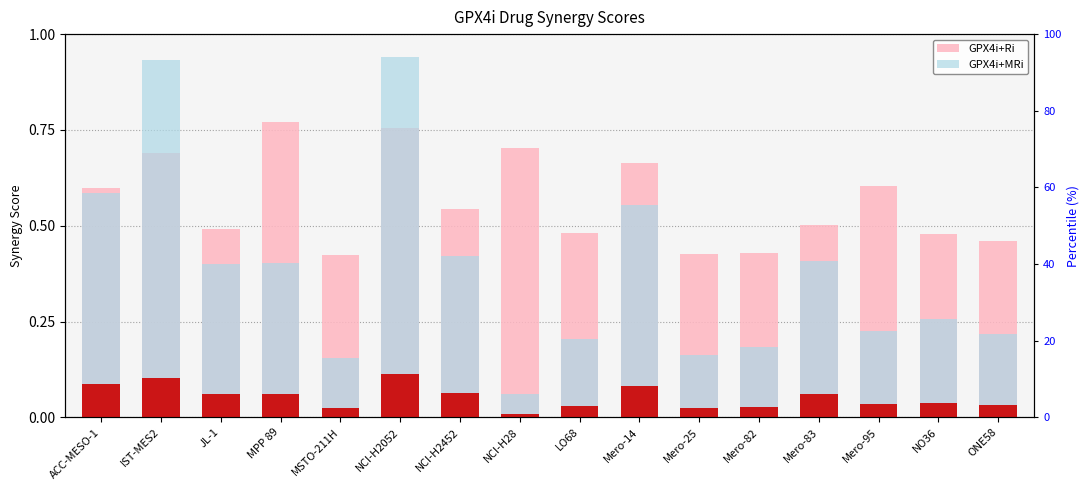

What are all the series names shown in the legend?

GPX4i+Ri, GPX4i+MRi